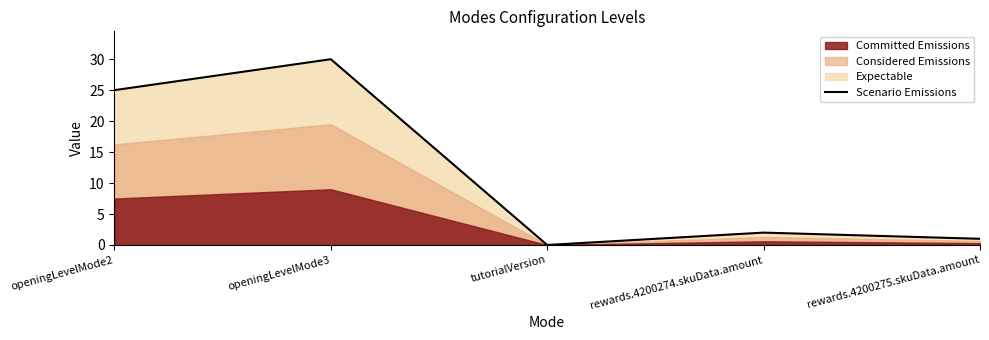

List the labels in order of value, smallest first.

tutorialVersion, rewards.4200275.skuData.amount, rewards.4200274.skuData.amount, openingLevelMode2, openingLevelMode3